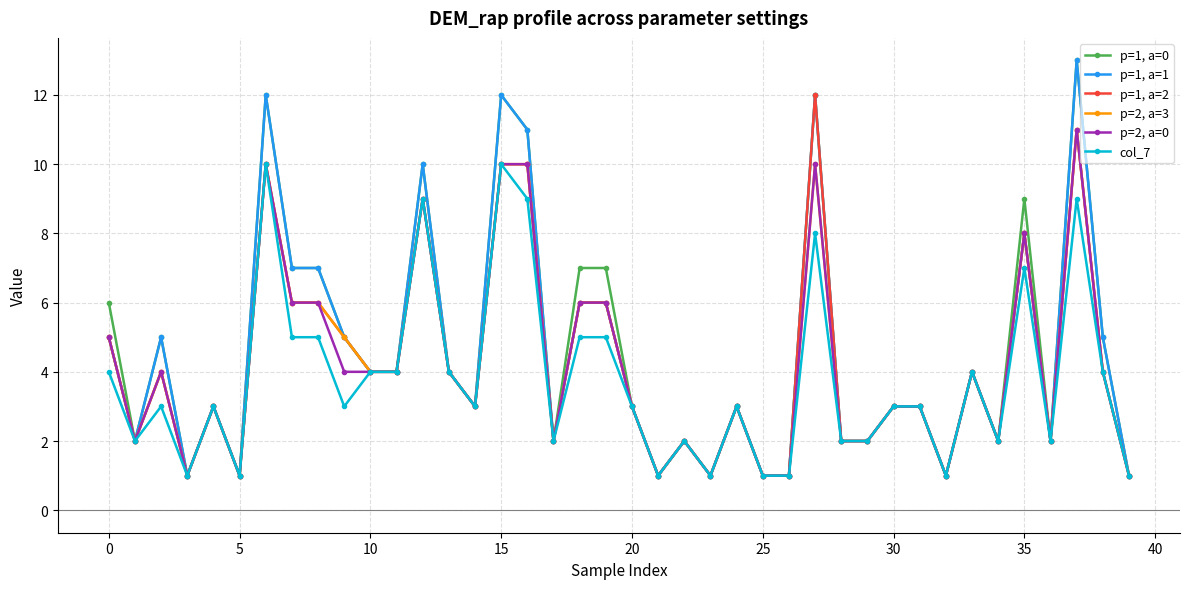

What is the greatest value displayed?

13